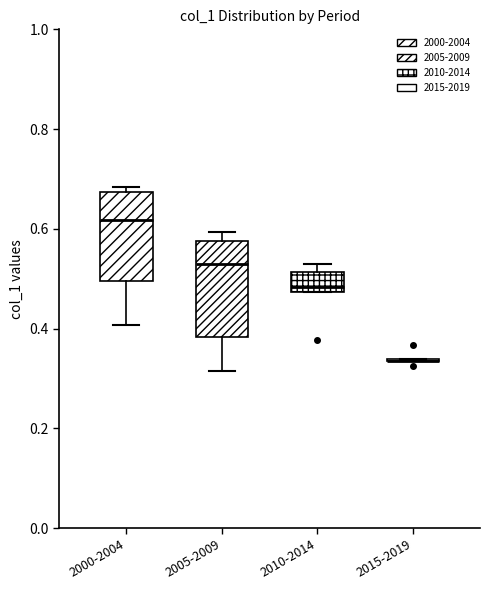

Reading left to right, transcribe this box plot: for each box, give where its median line is, the range the box spans, and where its two whiskers end, as read against the y-axis. The values are not printed on the chart, so give them approximately, as read against the axis.

2000-2004: median 0.62, box 0.50 to 0.68, whiskers 0.40 to 0.68 (just above the box's upper edge)
2005-2009: median 0.52, box 0.38 to 0.58, whiskers 0.32 to 0.60
2010-2014: median 0.48 (just above the box's lower edge), box 0.48 to 0.52, whiskers 0.48 to 0.52 (just above the box's upper edge)
2015-2019: box collapsed to a line at 0.34, whiskers 0.34 to 0.34